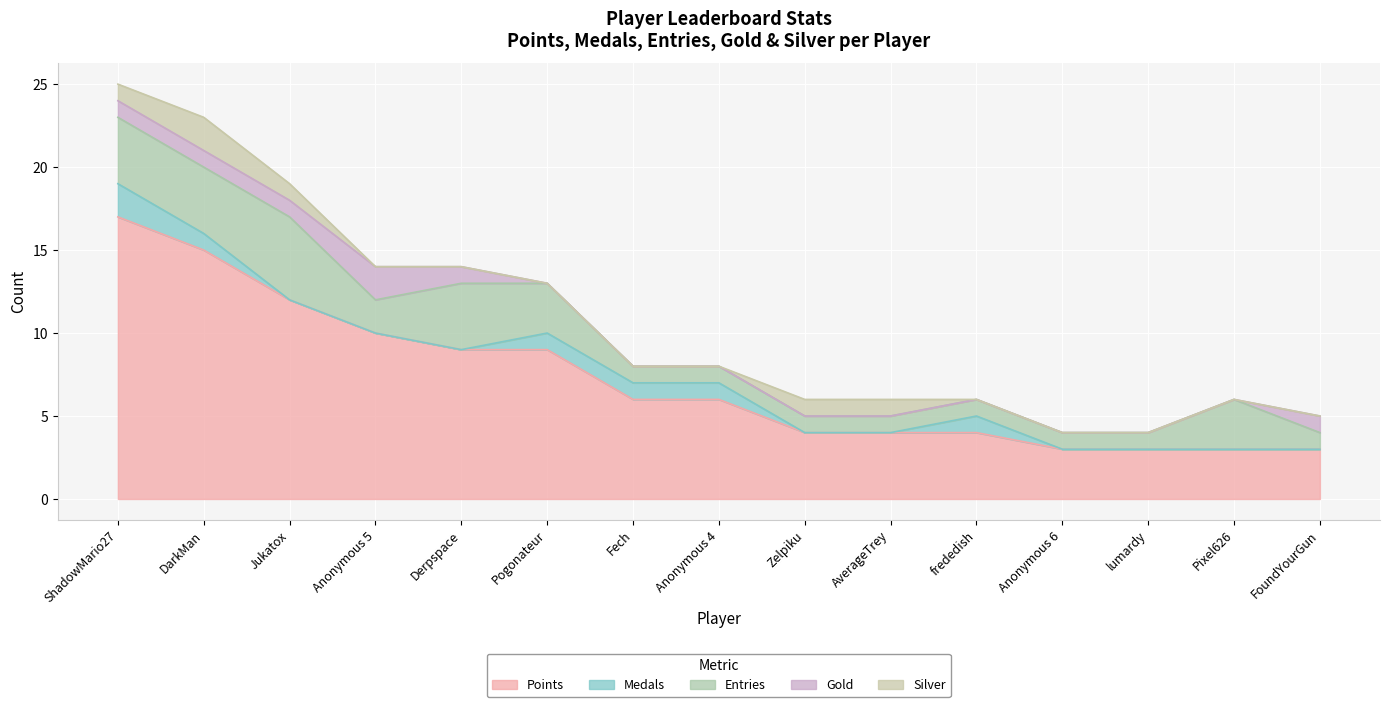

How many Silver values are between 0 and 1?

14